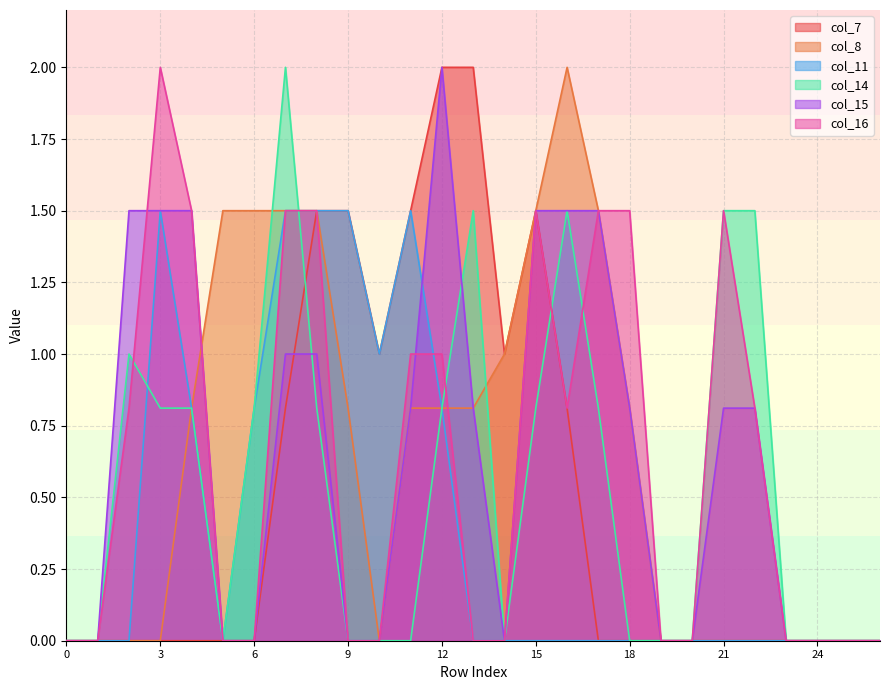

Read the col_11 value at 4.

0.8